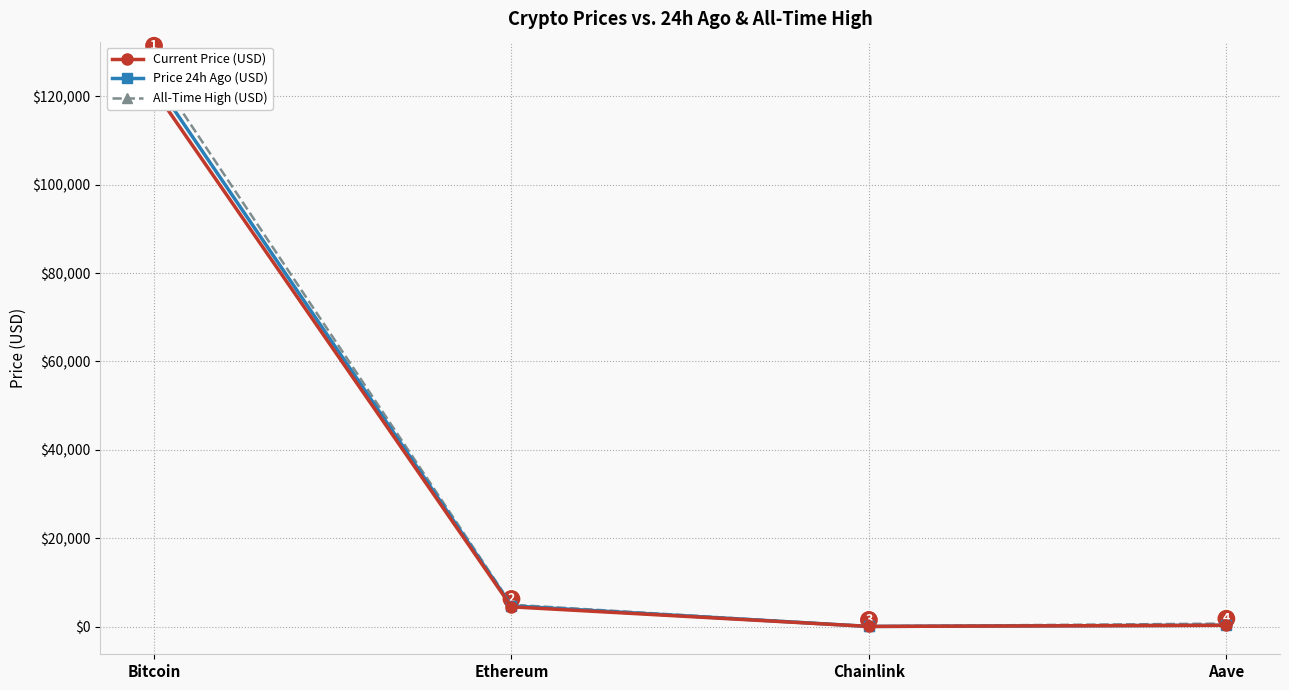

List the labels in order of Current Price (USD) value, largest first.

Bitcoin, Ethereum, Aave, Chainlink